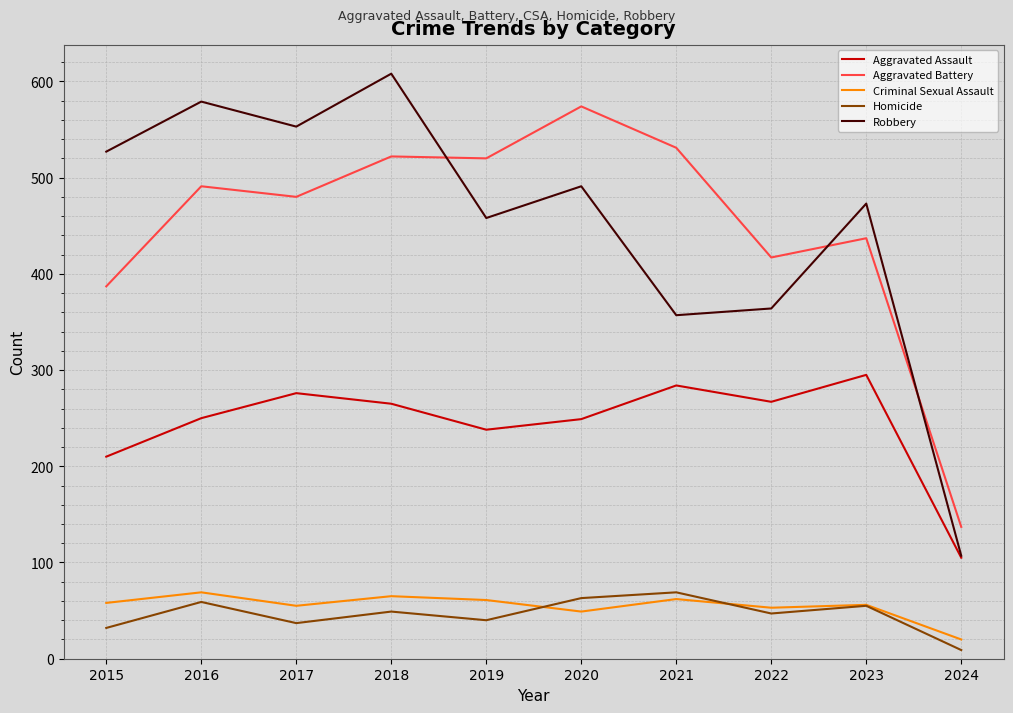

True or false: Aggravated Battery and Aggravated Assault cross at least once.

False